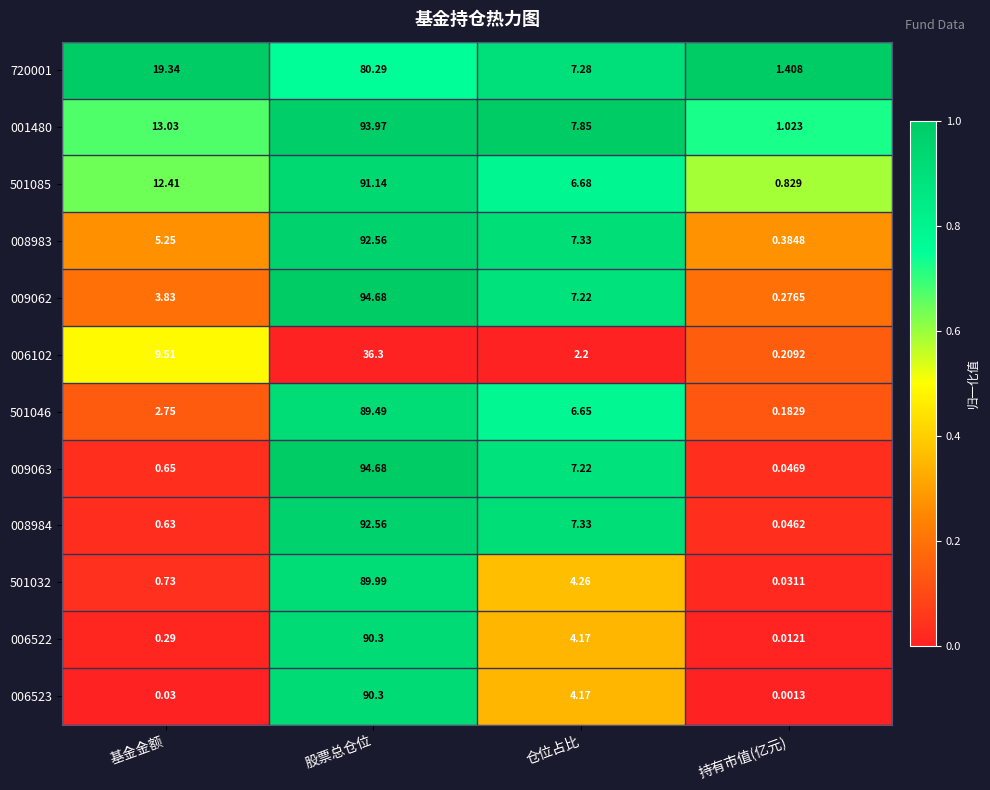

At which category is the sum across all series the highest?

股票总仓位